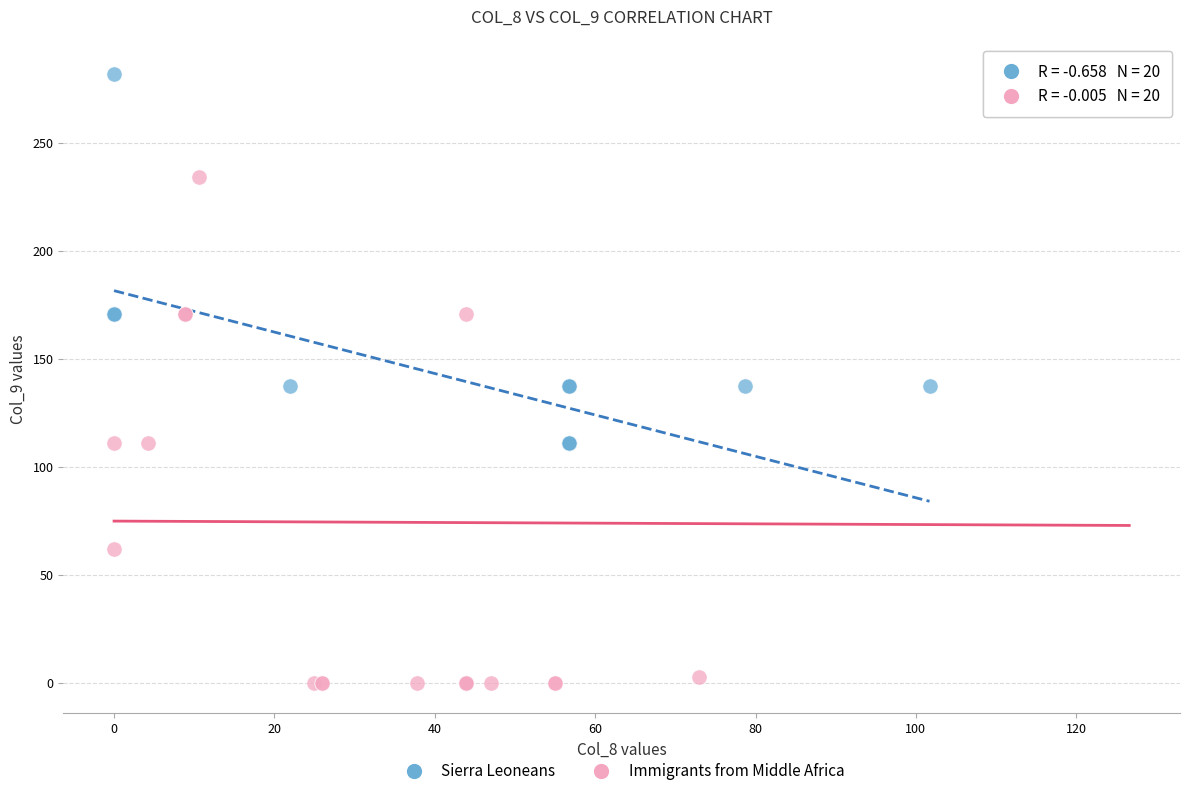

Which series has the widest spread of Y values?

Immigrants from Middle Africa